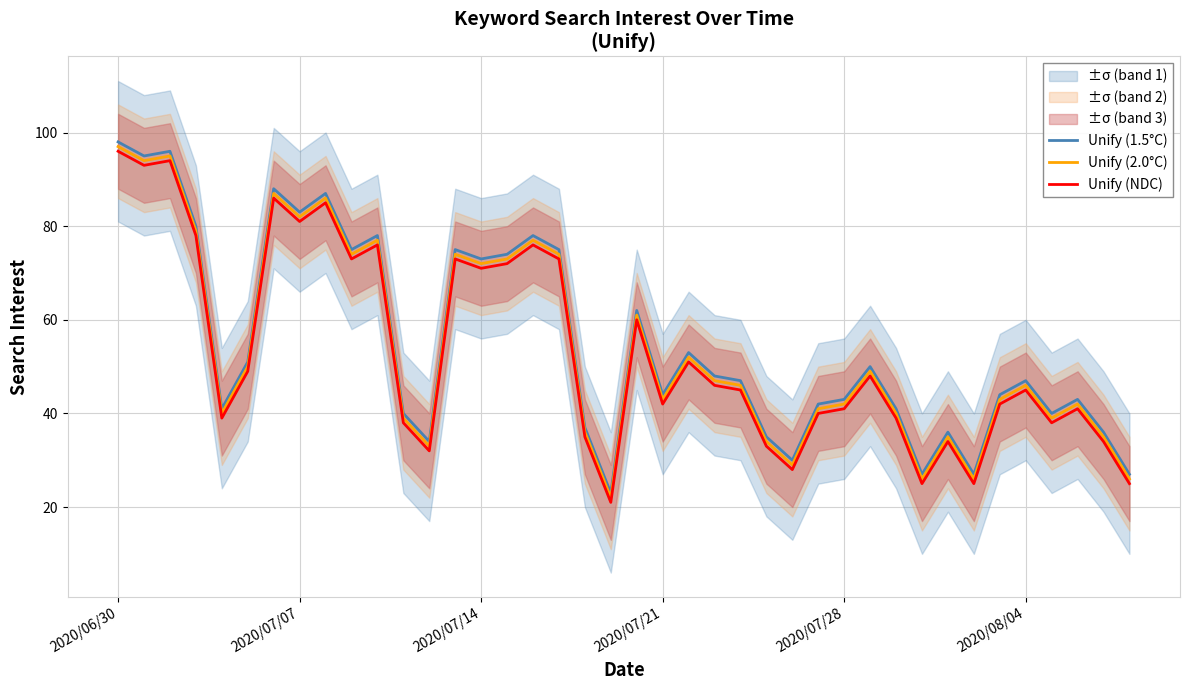

True or false: Unify (2.0°C) has more than 1 interior local peaks.

True